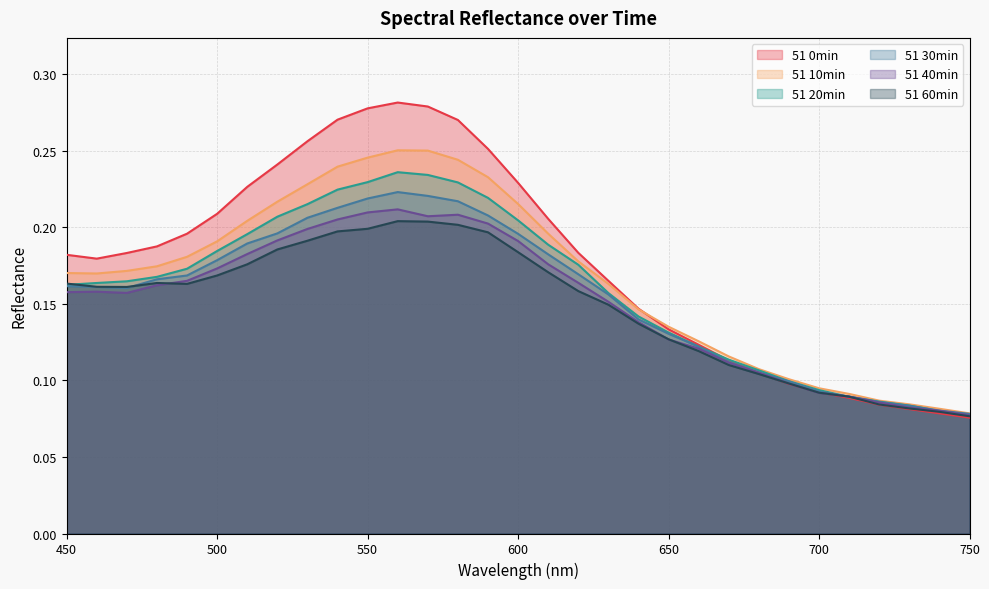

What is the value of the 51 0min point at the 2nd from the left?

0.2